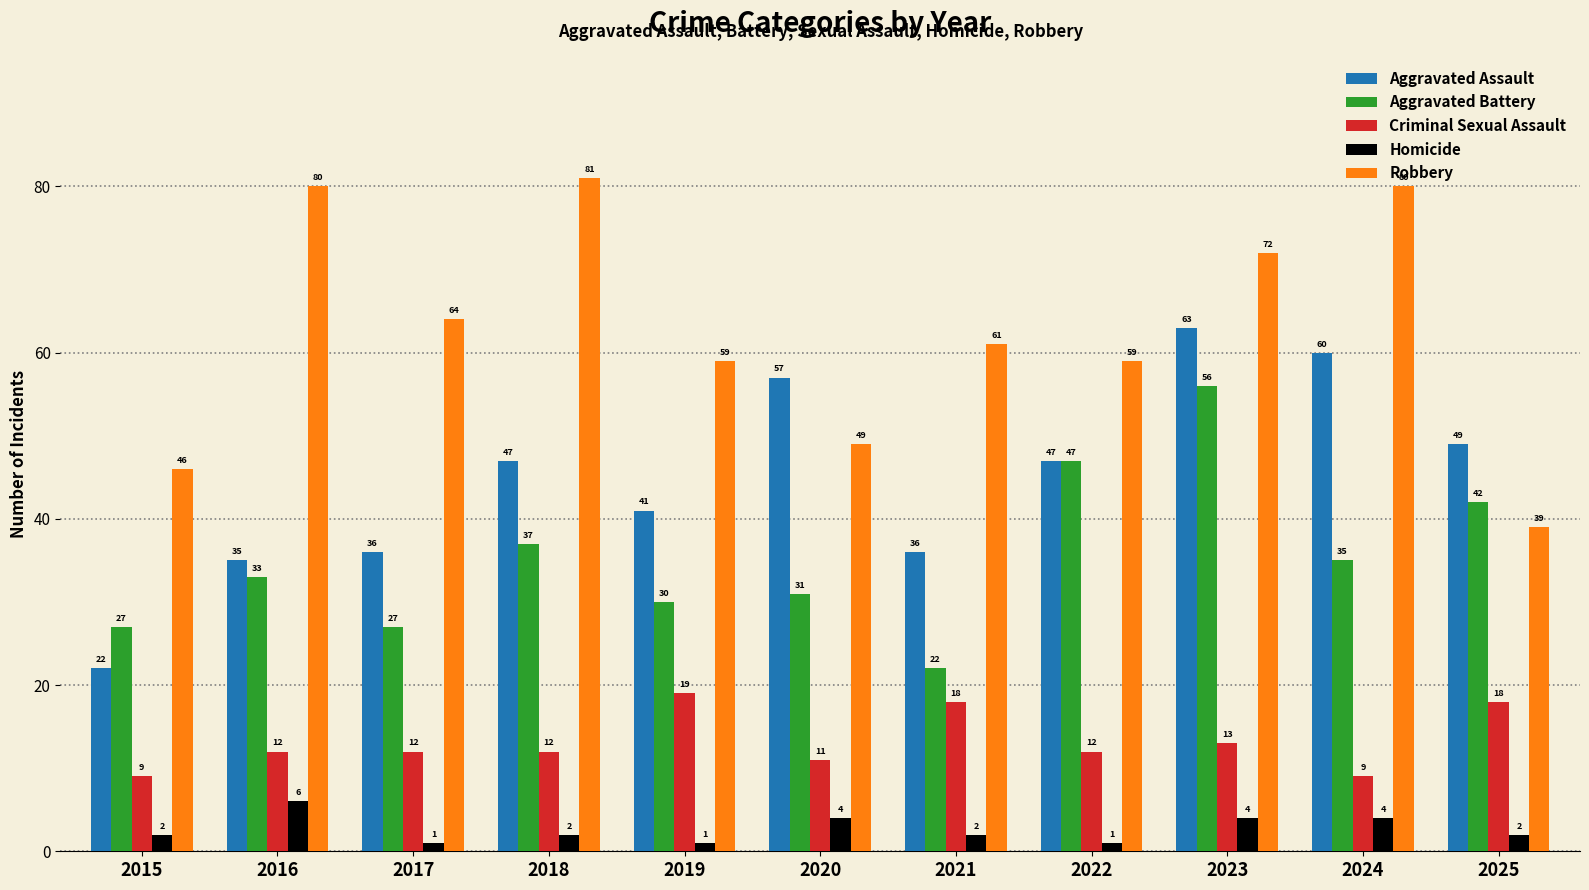

Reading left to right, what are all the values shown in this chart?

Aggravated Assault: 2015=22	2016=35	2017=36	2018=47	2019=41	2020=57	2021=36	2022=47	2023=63	2024=60	2025=49
Aggravated Battery: 2015=27	2016=33	2017=27	2018=37	2019=30	2020=31	2021=22	2022=47	2023=56	2024=35	2025=42
Criminal Sexual Assault: 2015=9	2016=12	2017=12	2018=12	2019=19	2020=11	2021=18	2022=12	2023=13	2024=9	2025=18
Homicide: 2015=2	2016=6	2017=1	2018=2	2019=1	2020=4	2021=2	2022=1	2023=4	2024=4	2025=2
Robbery: 2015=46	2016=80	2017=64	2018=81	2019=59	2020=49	2021=61	2022=59	2023=72	2024=80	2025=39